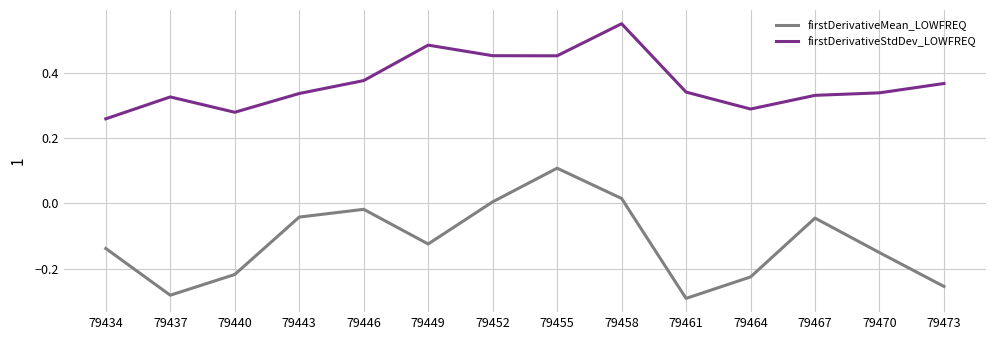

How many categories are shown in the chart?

14